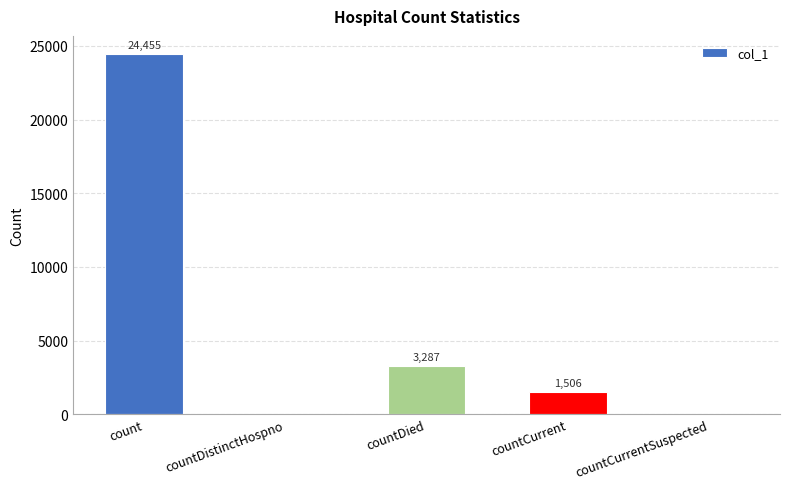

At which label does the data first exceed 1506?

count